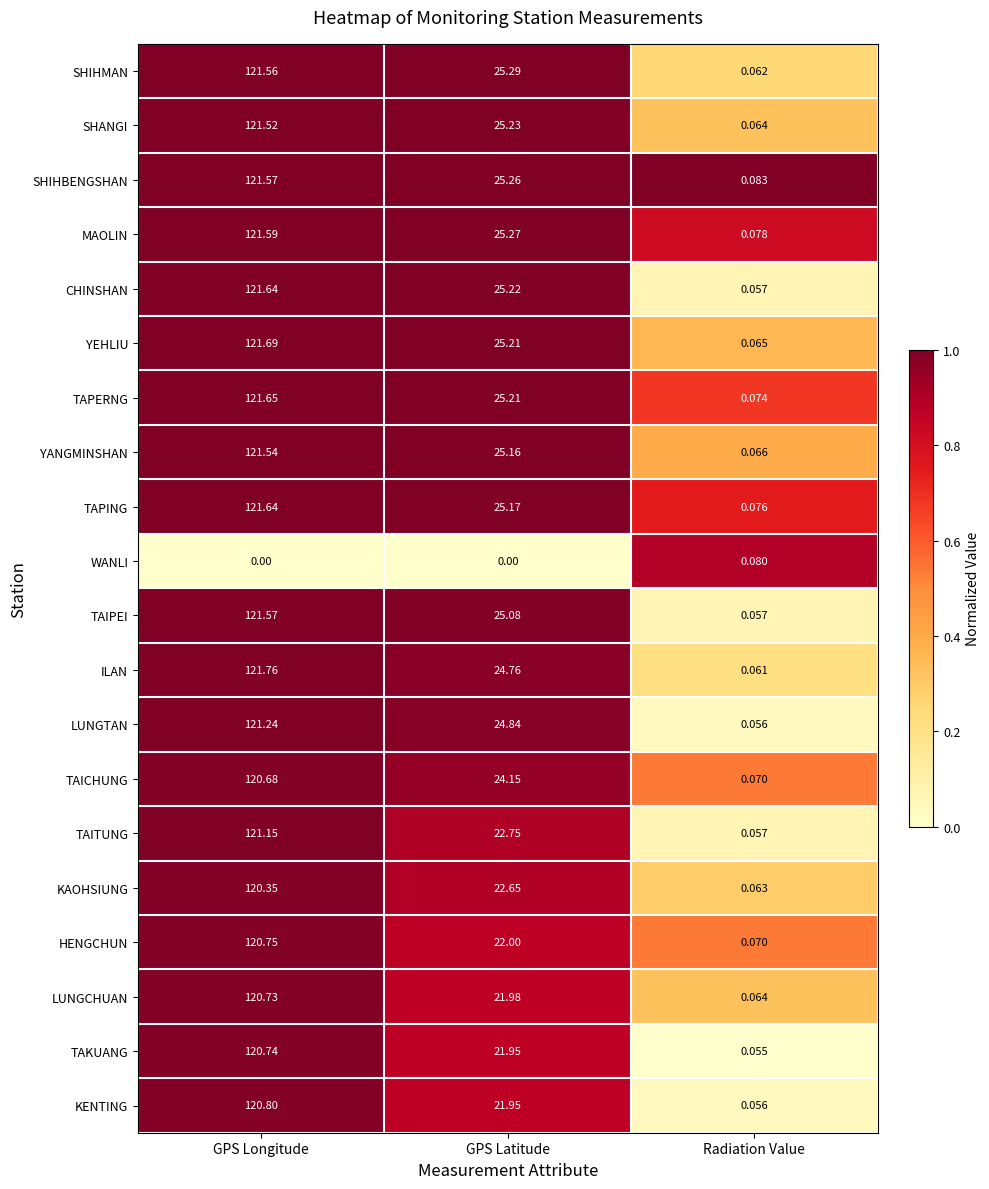

Between GPS Latitude and Radiation Value, which series saw the biggest shift?

SHIHMAN